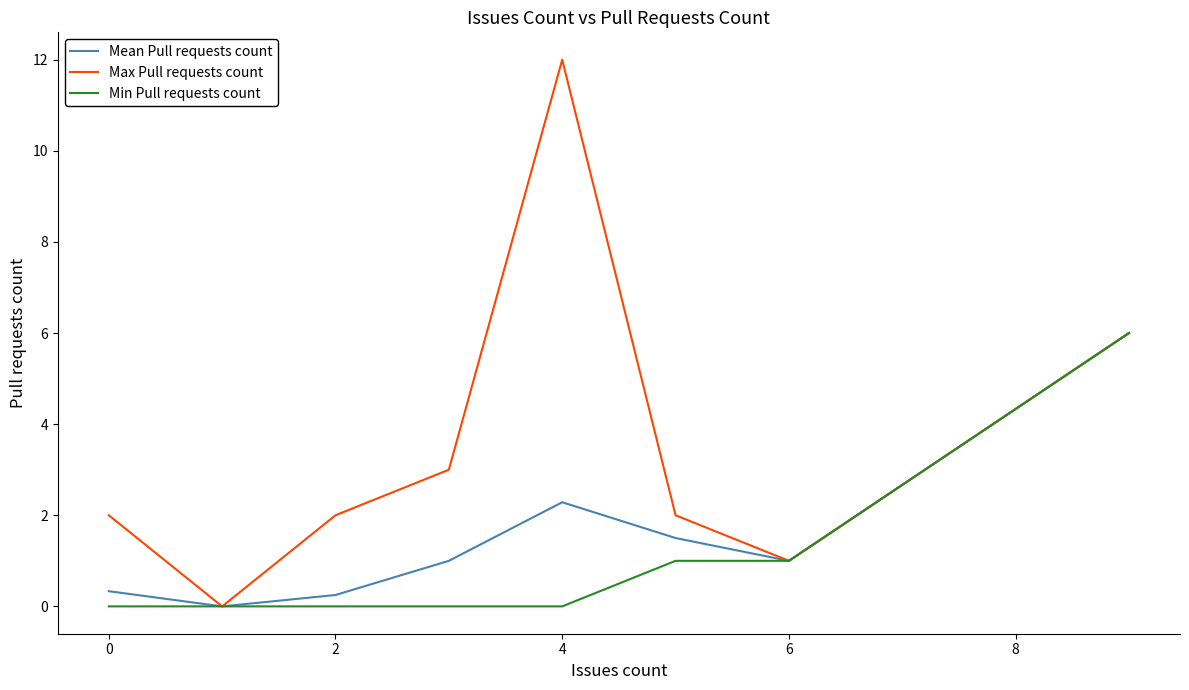

How many positive values does the Max Pull requests count series have?

7